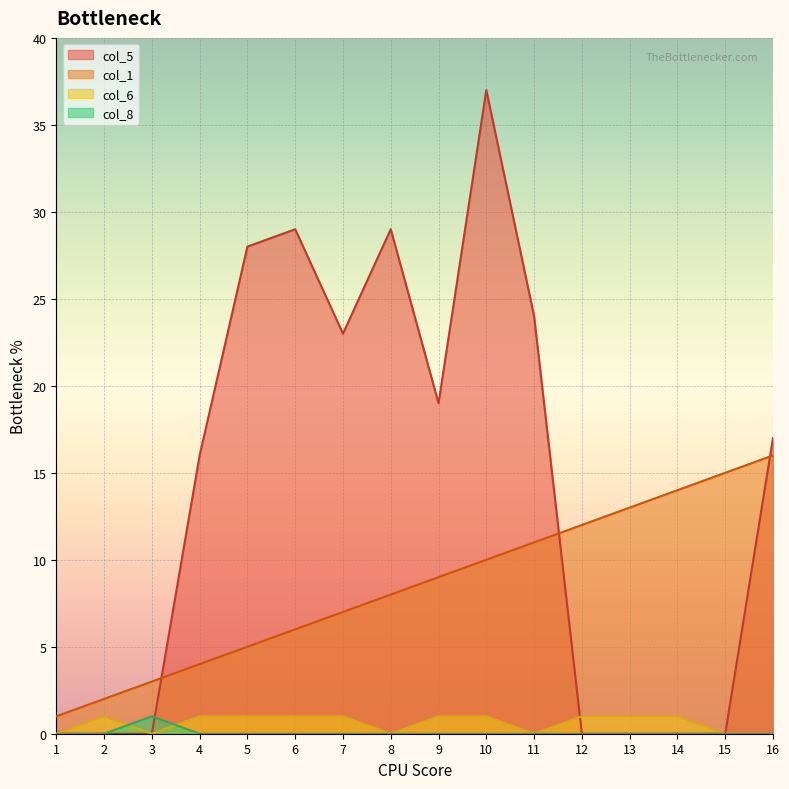

Is the value of col_8 at 9 greater than the value of col_1 at 13?

No